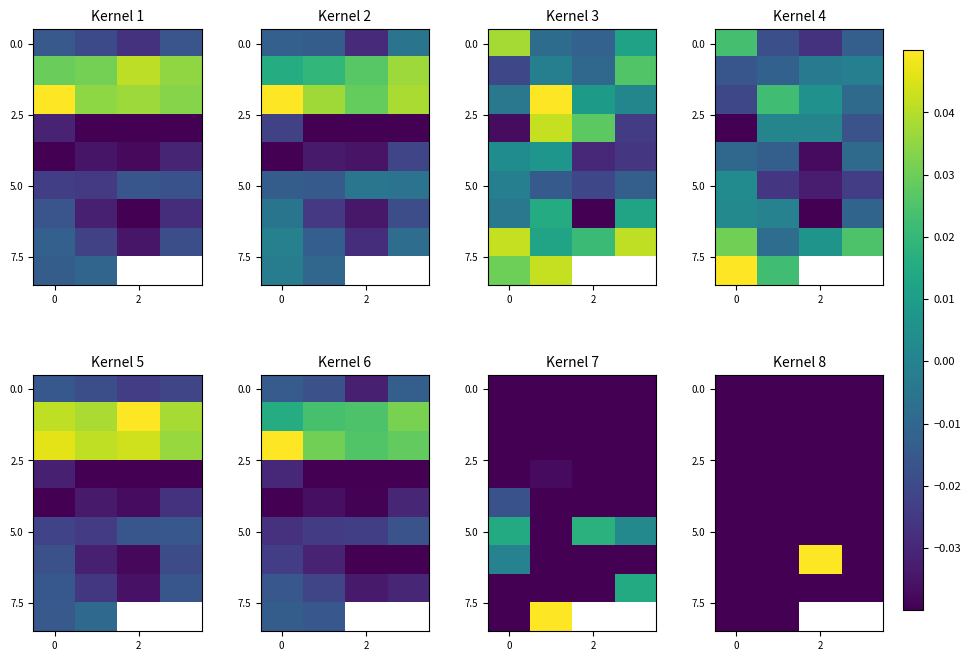

How many series are shown in this chart?

9